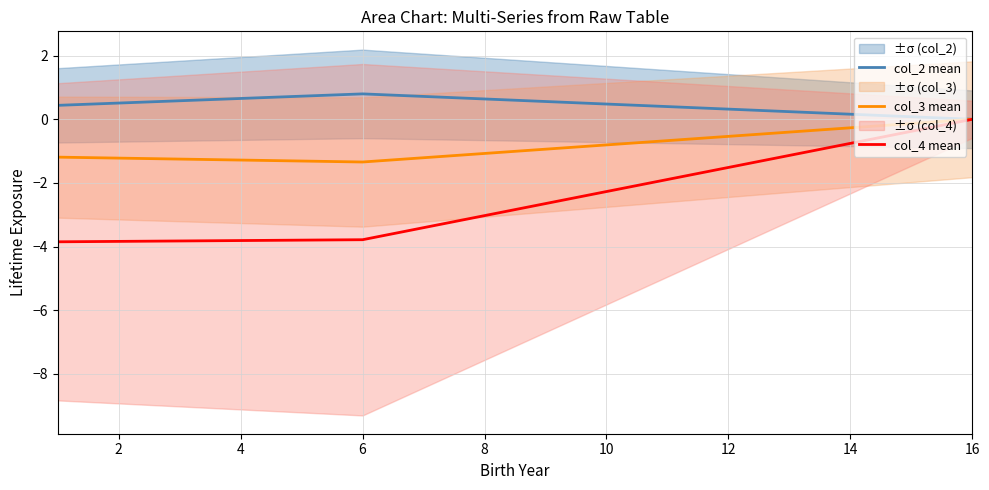

Where does the col_3 mean series first go above -1?

16